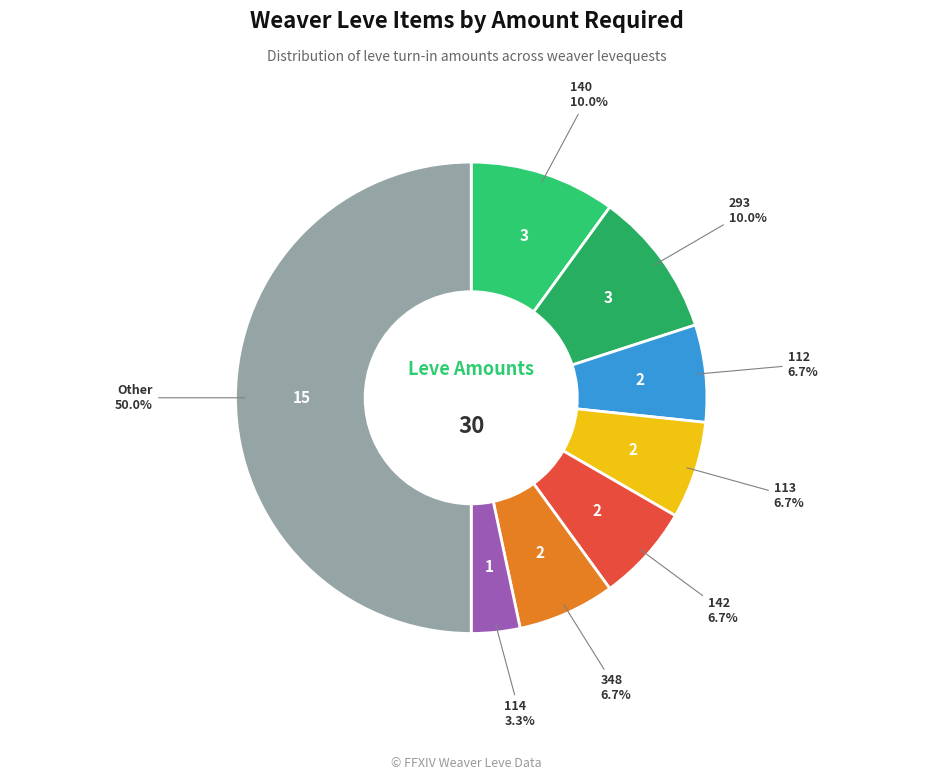

How many segments does this pie chart have?

8